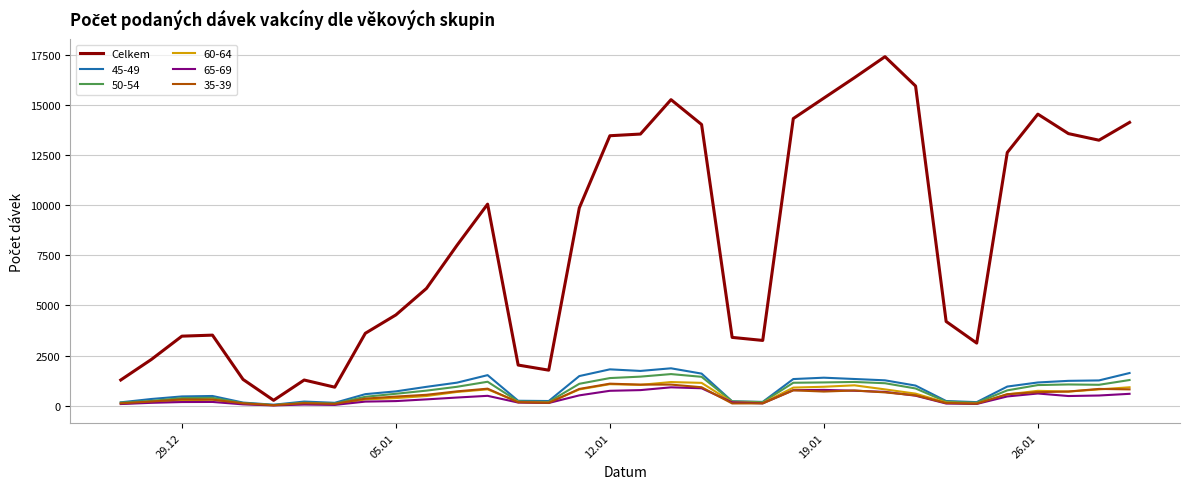

Which series has the largest range (max minus min)?

Celkem